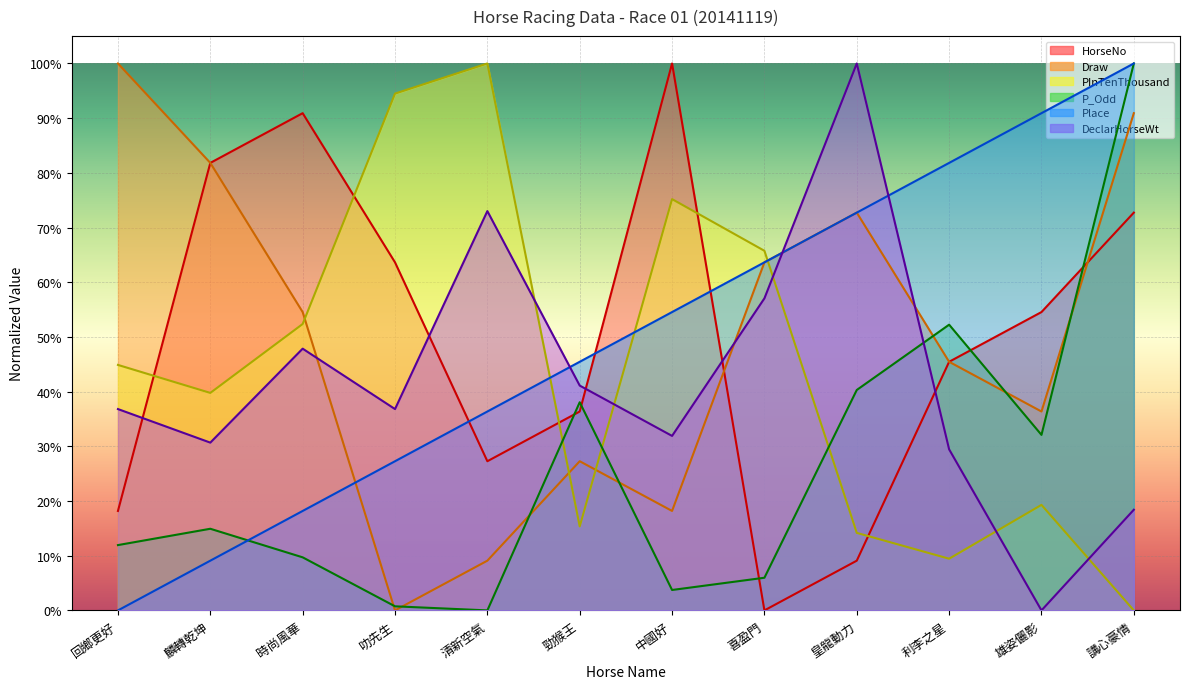

The Draw series shows 0.8 at 麟轉乾坤. True or false?

True